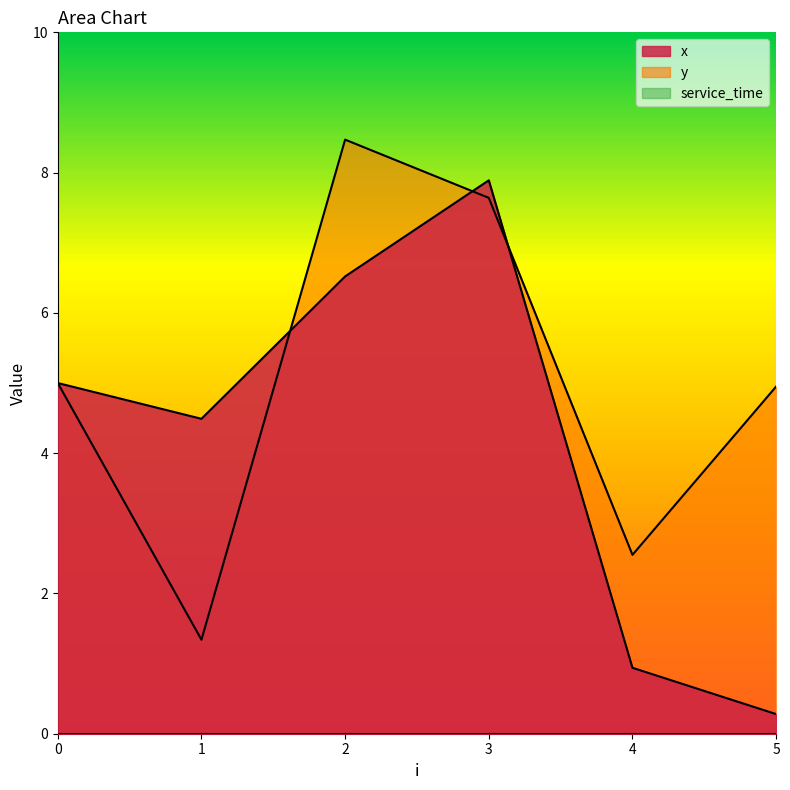

What is the difference between the highest and lowest values at 3?

7.9